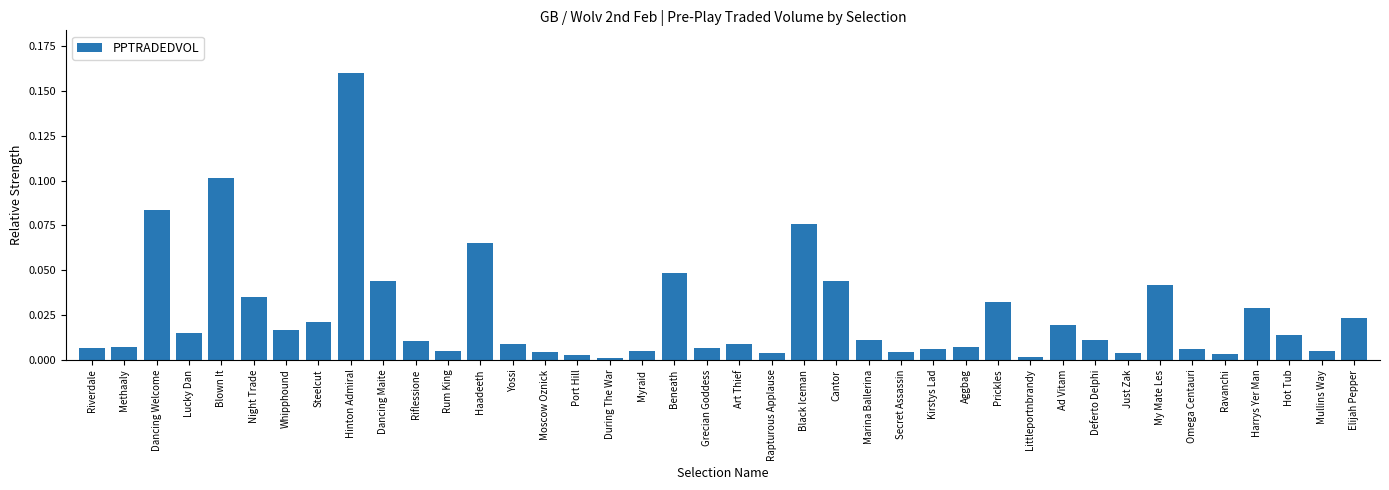

Are the bars grouped side by side (vs. stacked)?

No